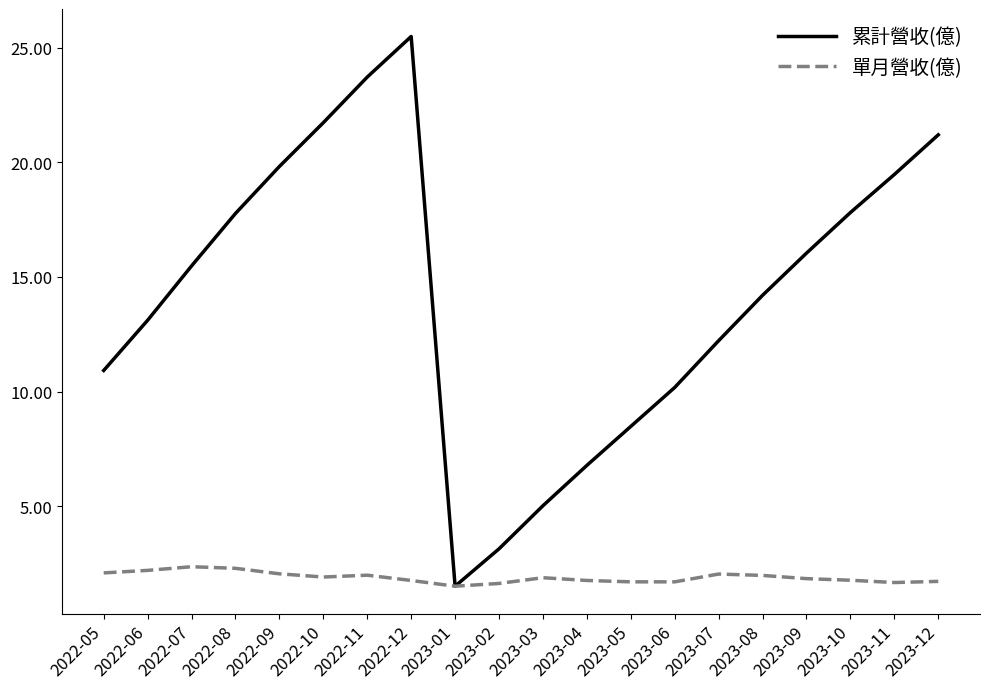

Which series changed the most between 2023-03 and 2023-09?

累計營收(億)